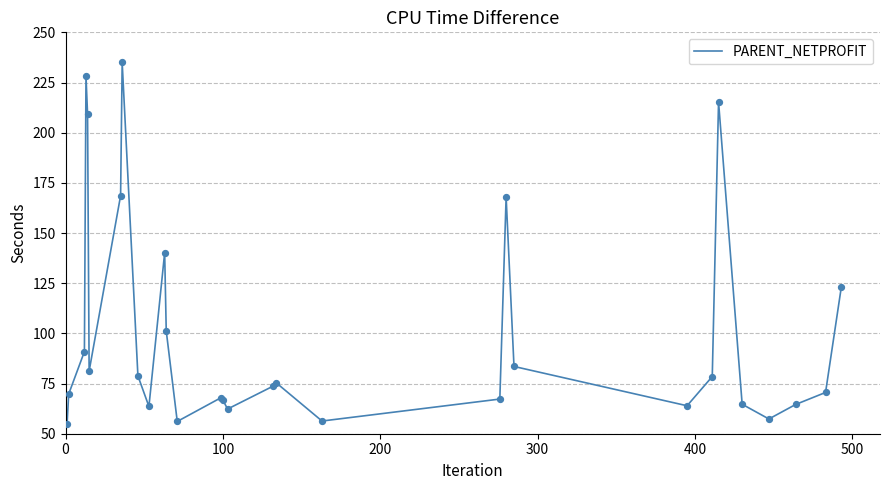

What is the greatest value displayed?

235.0